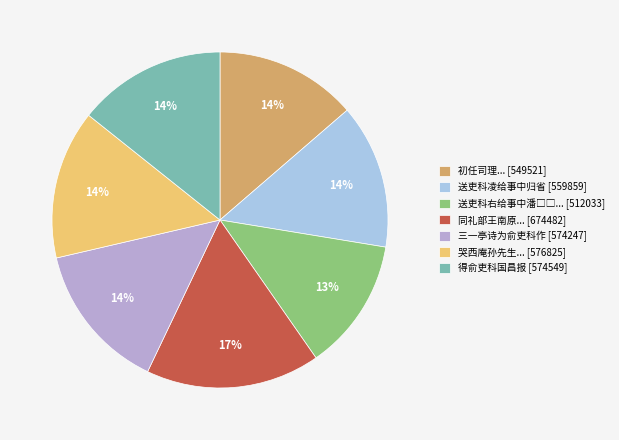

The 送吏科凌给事中归省 [559859] slice represents 6% of the pie. True or false?

False